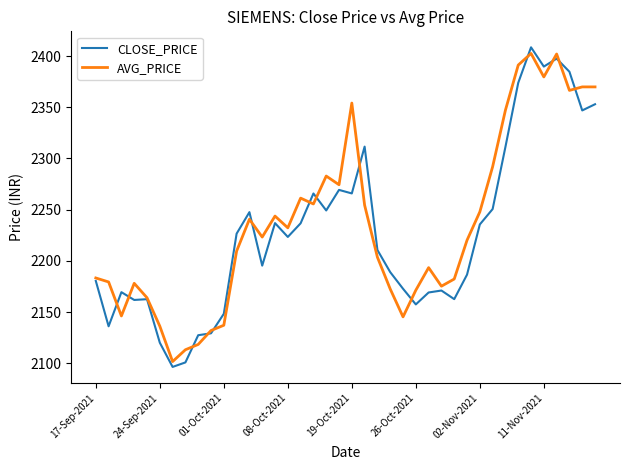

What is the smallest value displayed?

2096.6